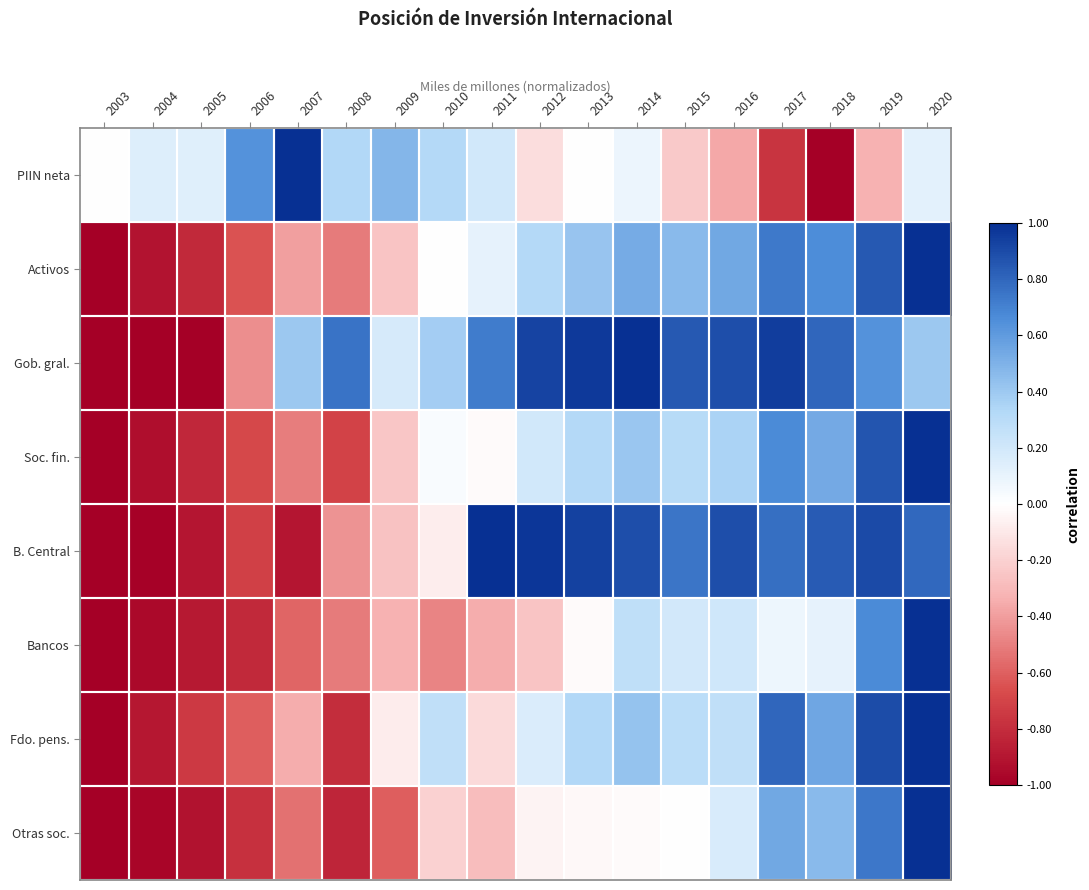

What is the difference between the highest and lowest values at 2015?

1.1